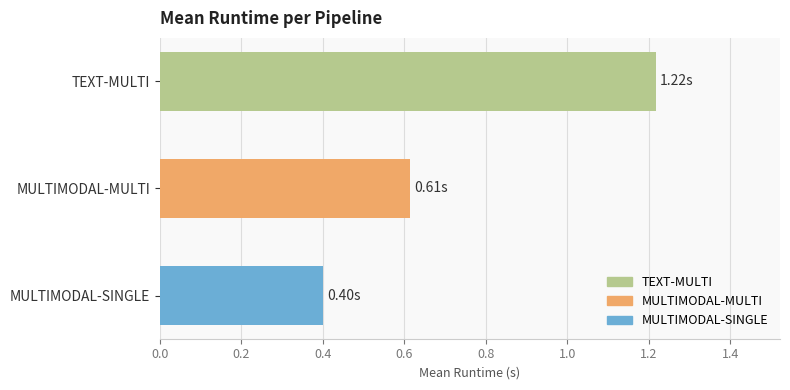

What is the label of the 3rd bar from the bottom?

TEXT-MULTI